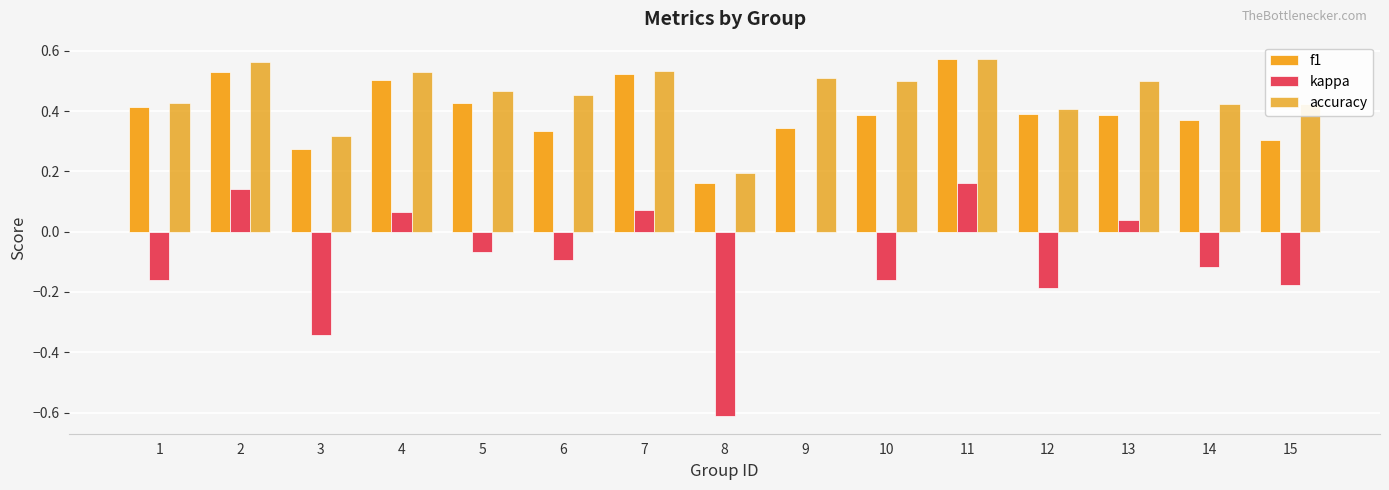

The value of kappa at 7 is 0.0. True or false?

False